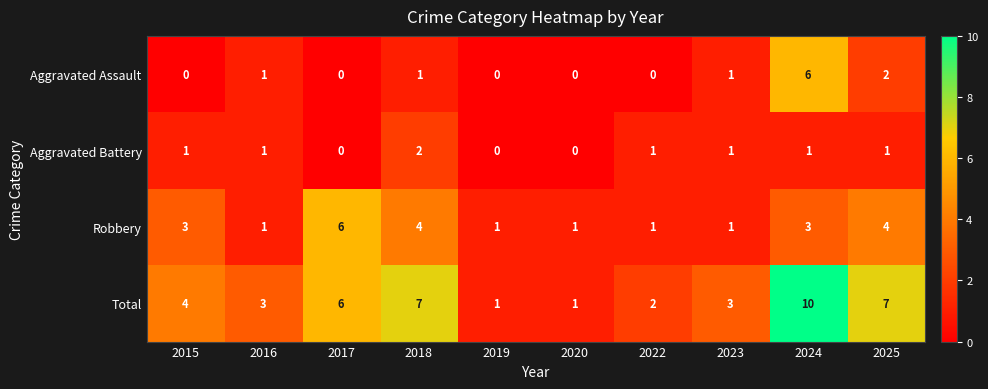

What is the maximum value shown in the chart?

10